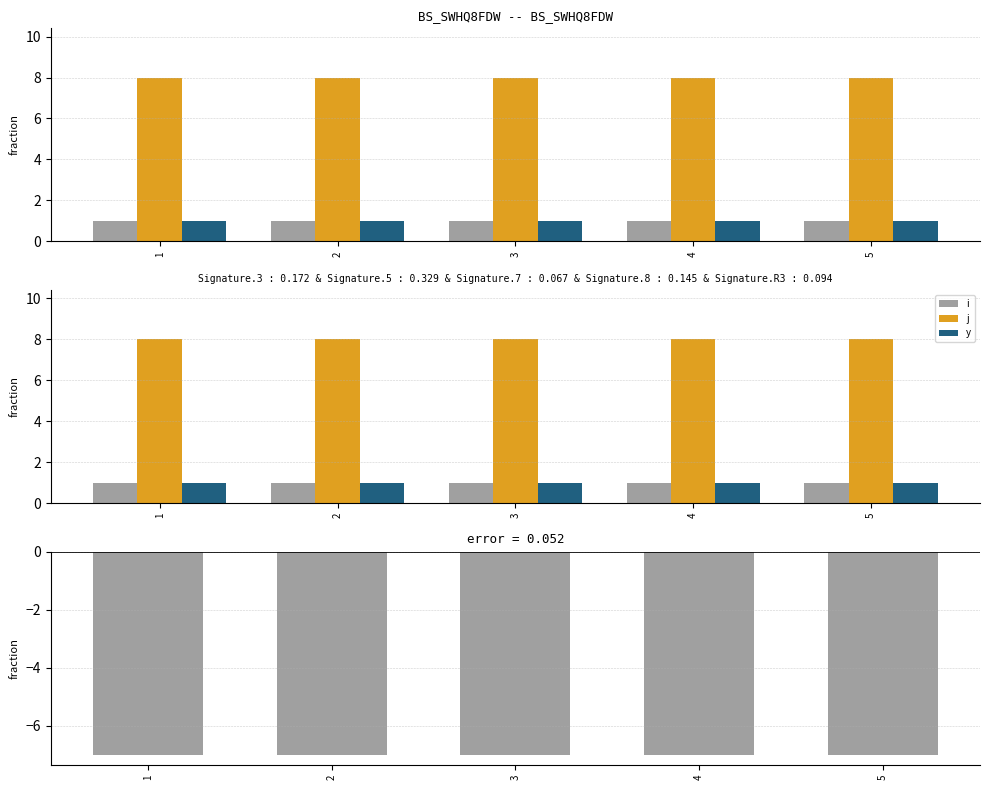

The diff series shows -12 at 4. True or false?

False